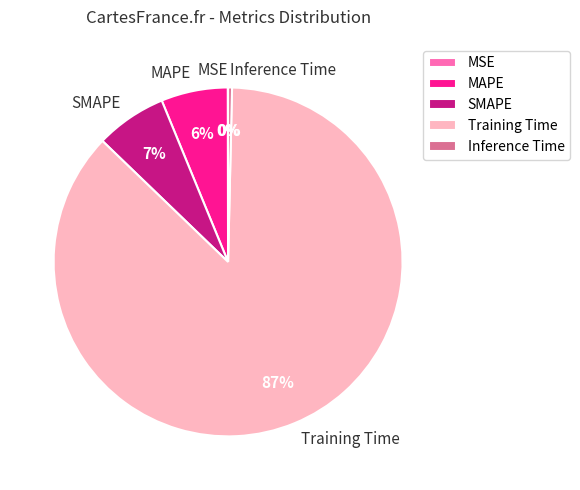

What is the largest slice in the pie chart?

Training Time